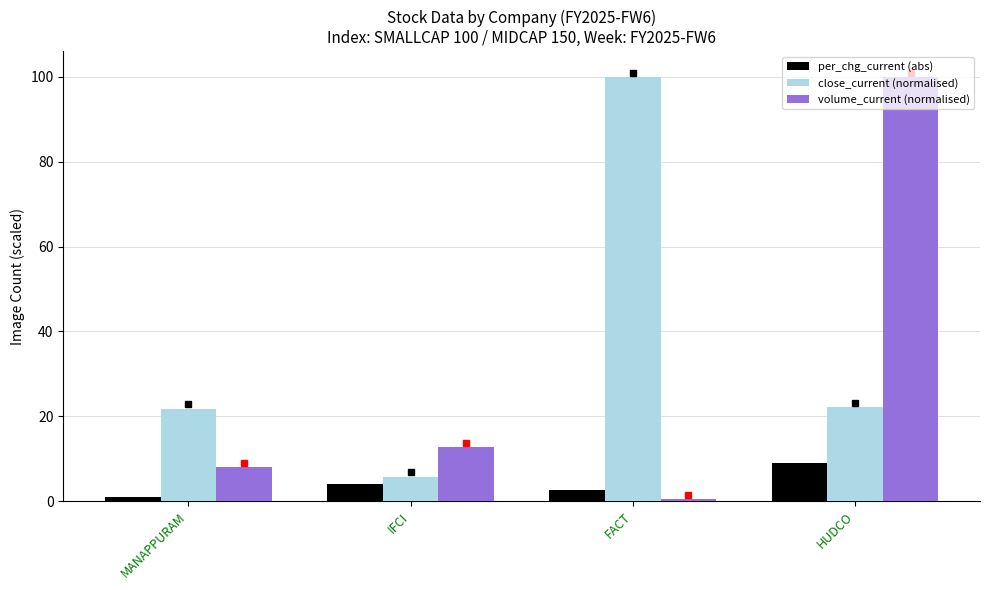

What is the difference between the maximum and minimum values in the volume_current (normalised) series?

99.5